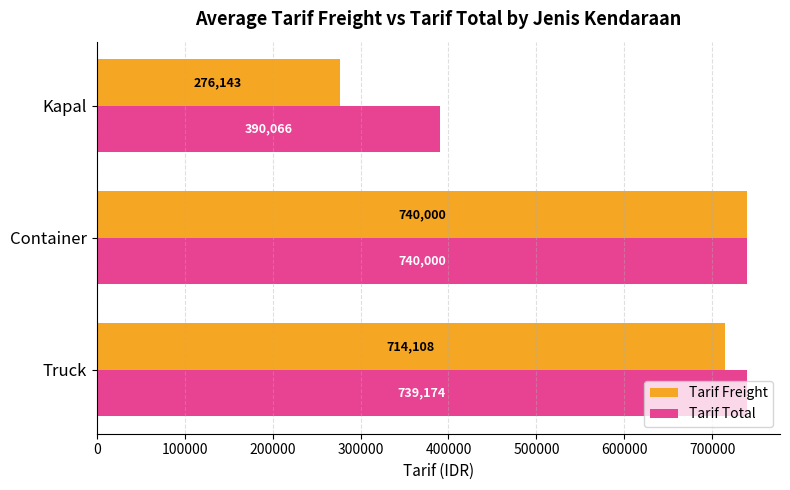

Is it true that Tarif Total equals 390066.1 at Kapal?

True